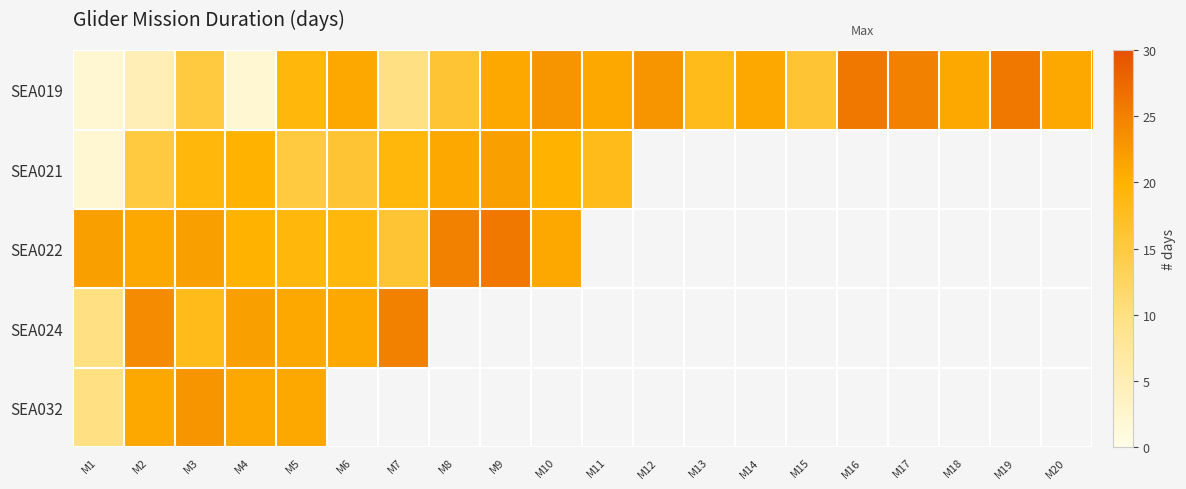

At which label does SEA032 reach its peak?

M3